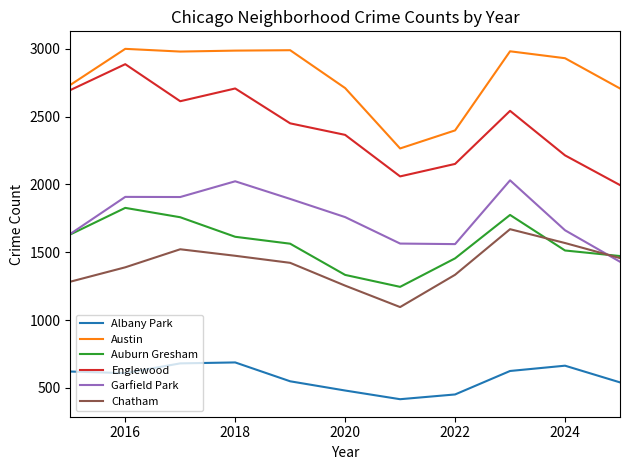

What is the lowest value of the Austin series?

2265